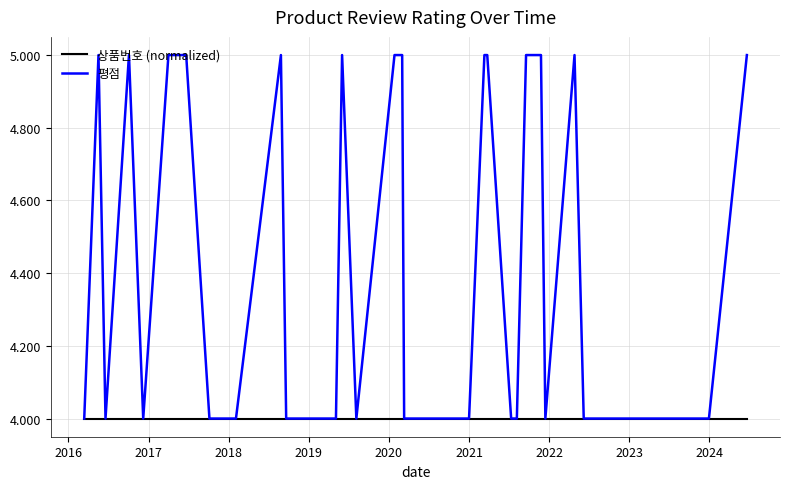

What are all the series names shown in the legend?

상품번호 (normalized), 평점